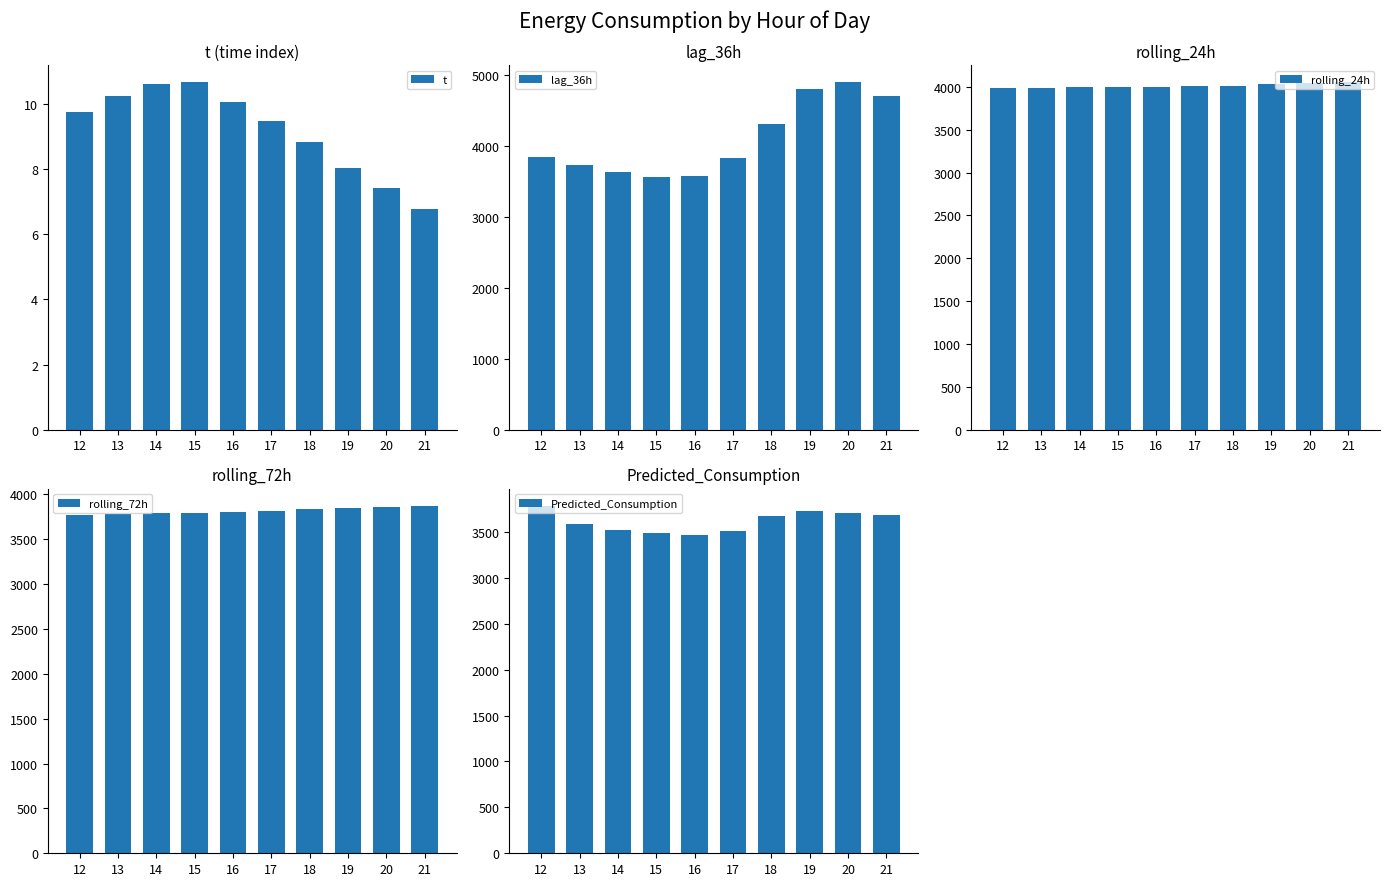

What is the average value of the rolling_24h series?

4011.1